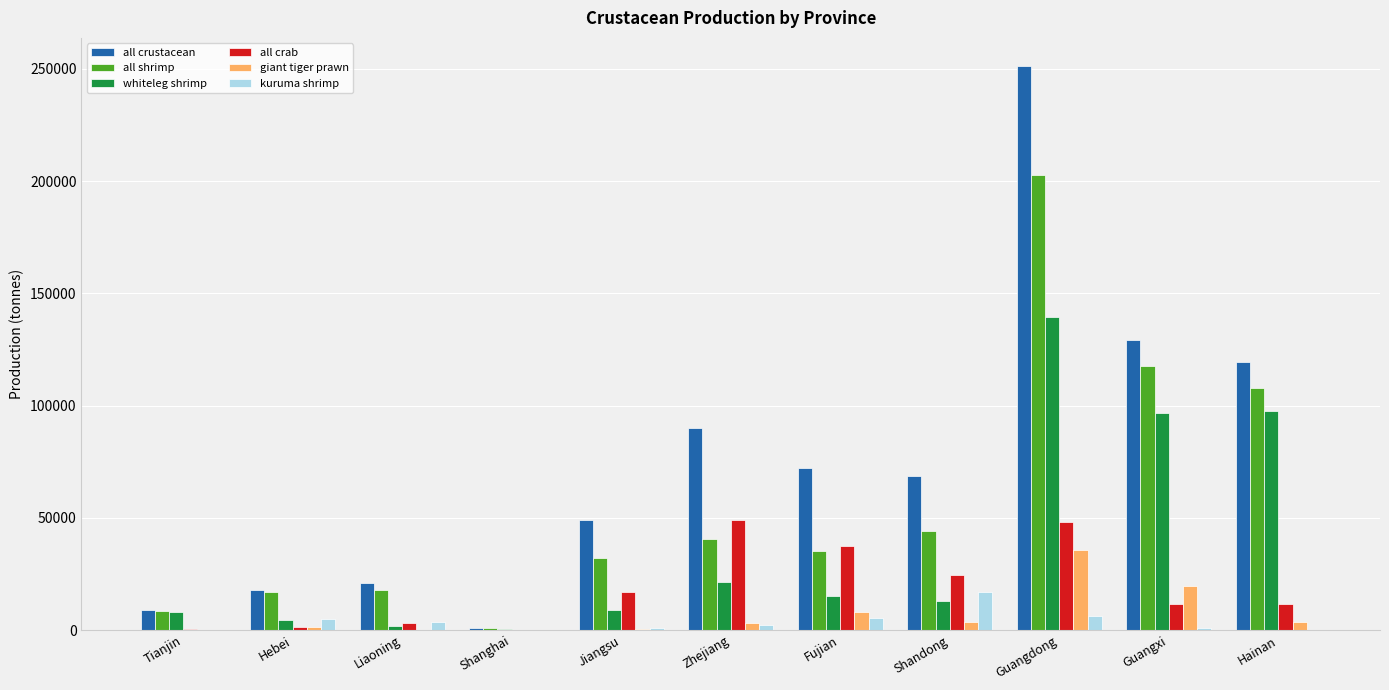

What is the sum of the all crustacean values at Hebei and Fujian?

90268